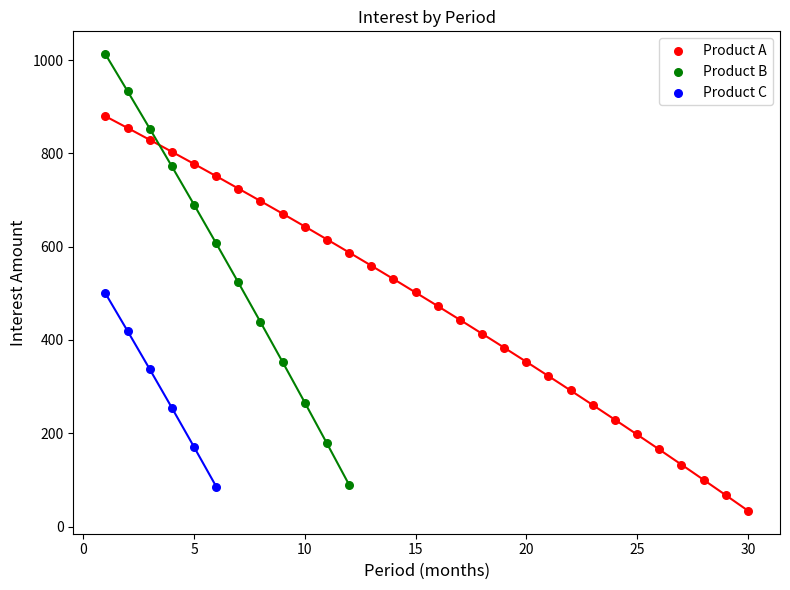

Which series reaches the maximum Y coordinate?

Product B